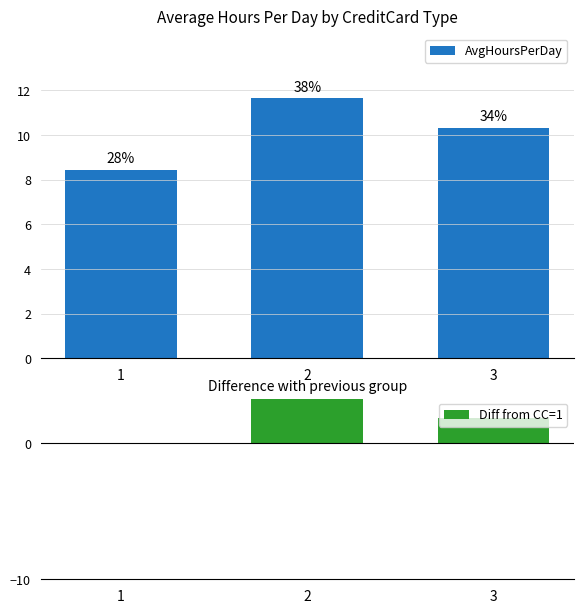

At which category is the sum across all series the highest?

2